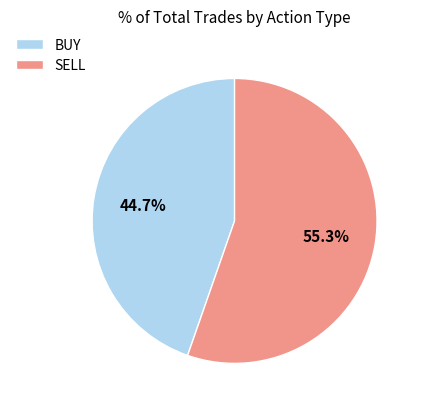

How many slices are in this pie chart?

2